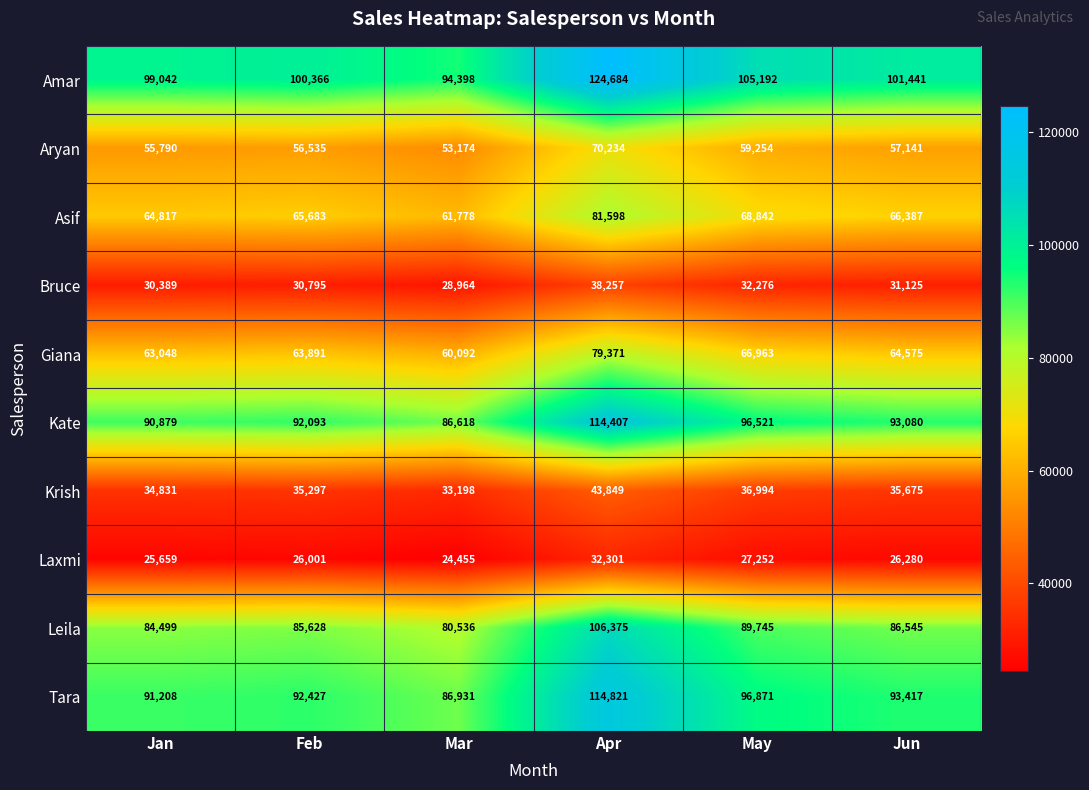

Is it true that Amar equals 41361 at Mar?

False